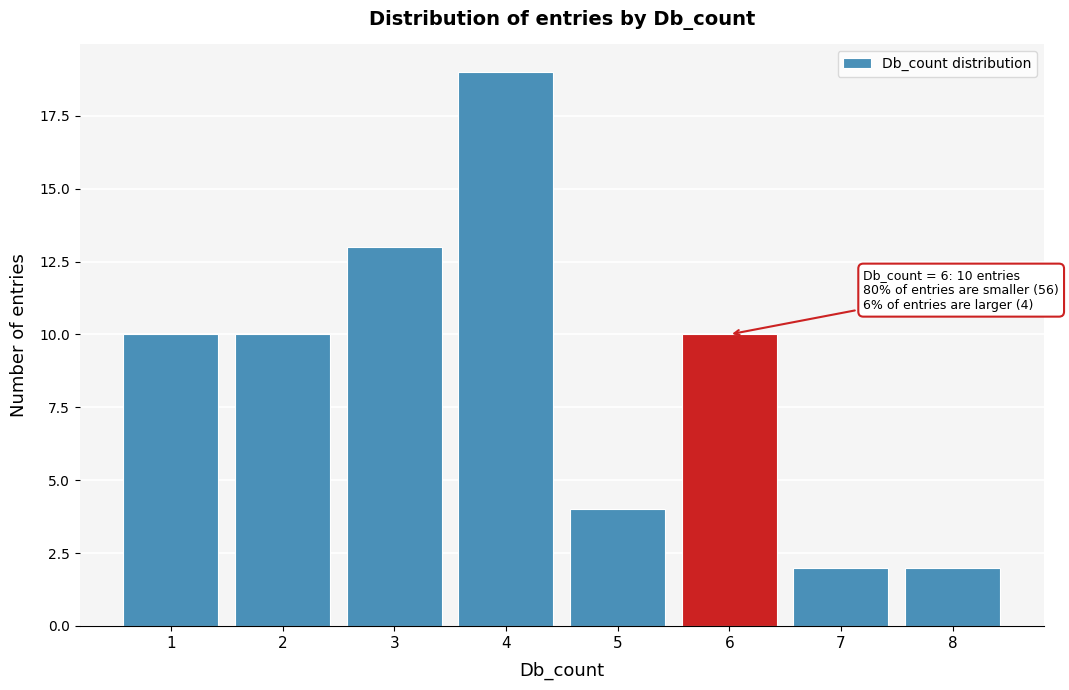

Reading left to right, list all the values displayed in this chart.

10	10	13	19	4	10	2	2